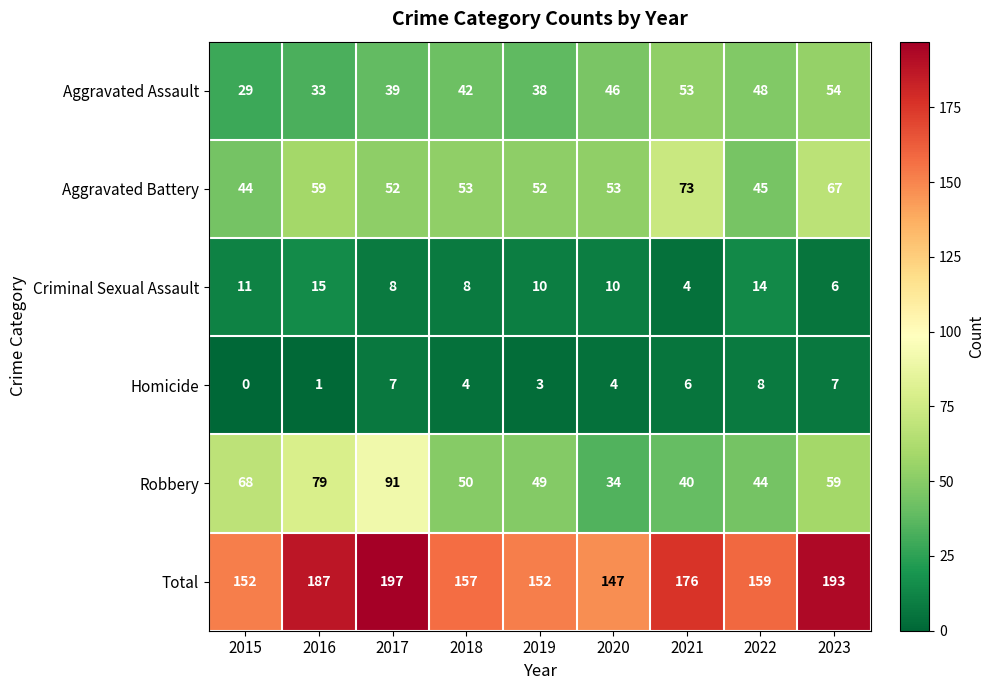

The Total series shows 95 at 2016. True or false?

False